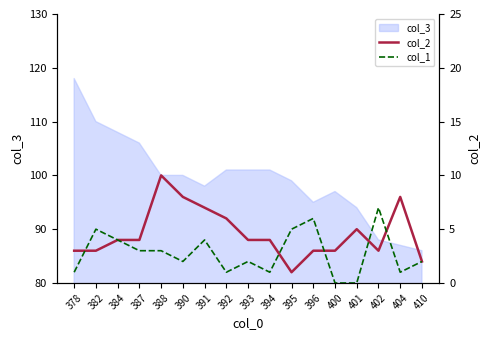

How many col_2 values are between 3 and 6?

11